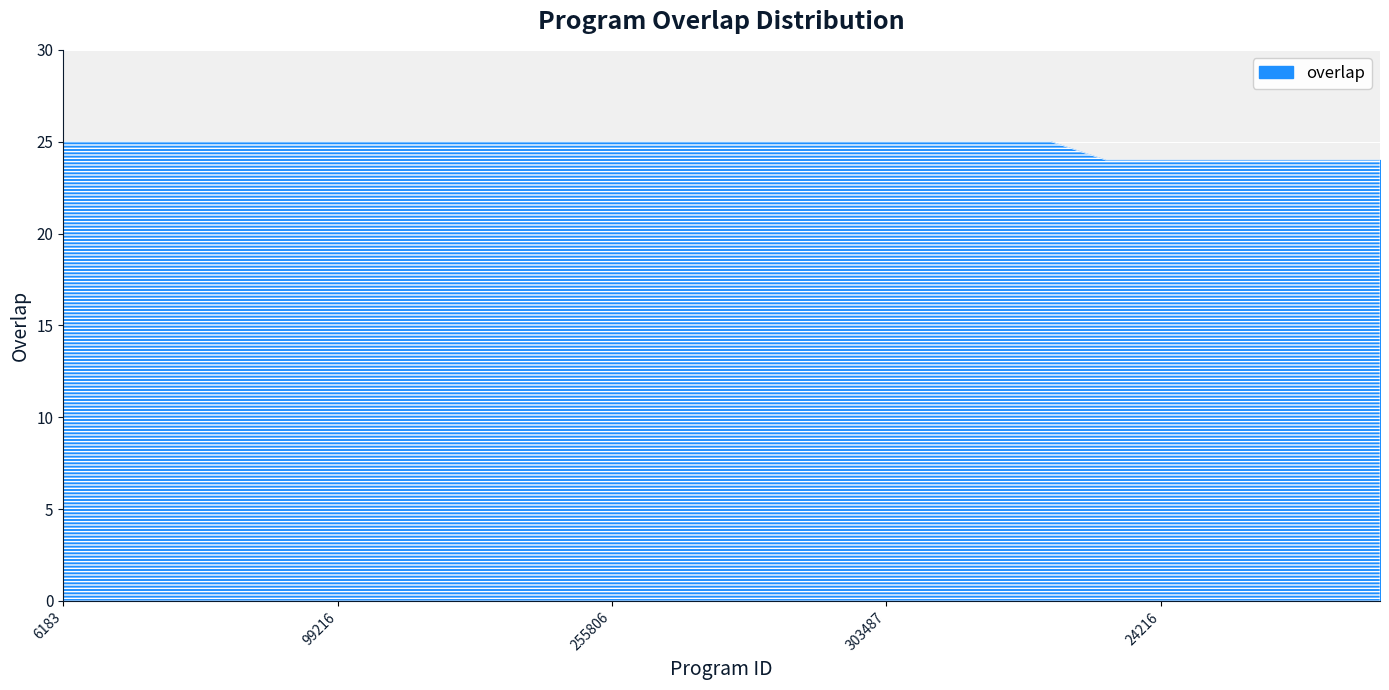

True or false: there are more than 1 points higher than both neighbors.

False